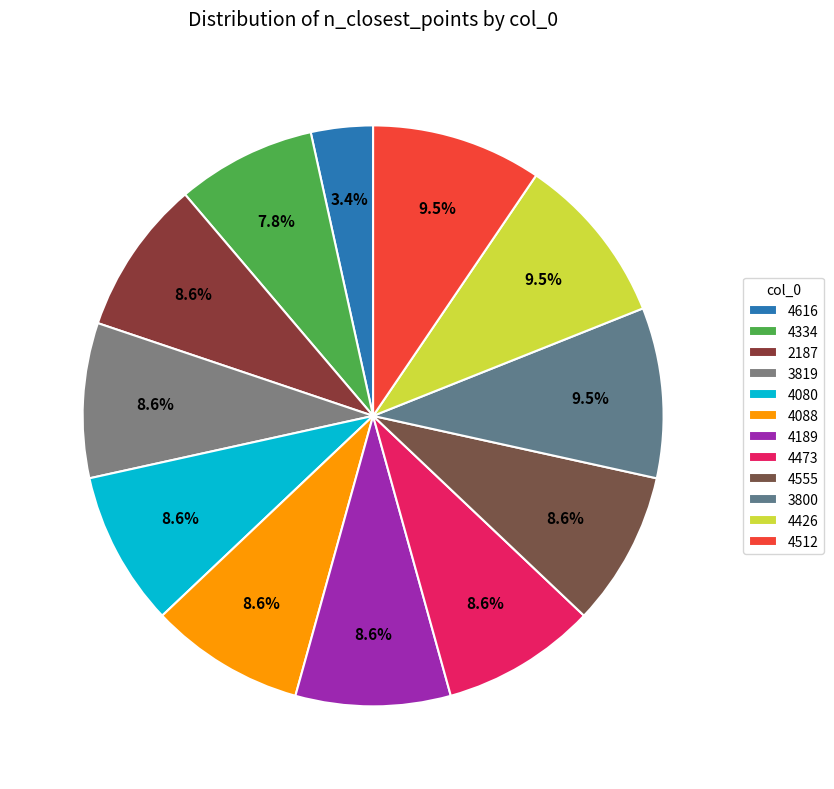

What percentage is the 4088 slice, to the nearest percent?

9%